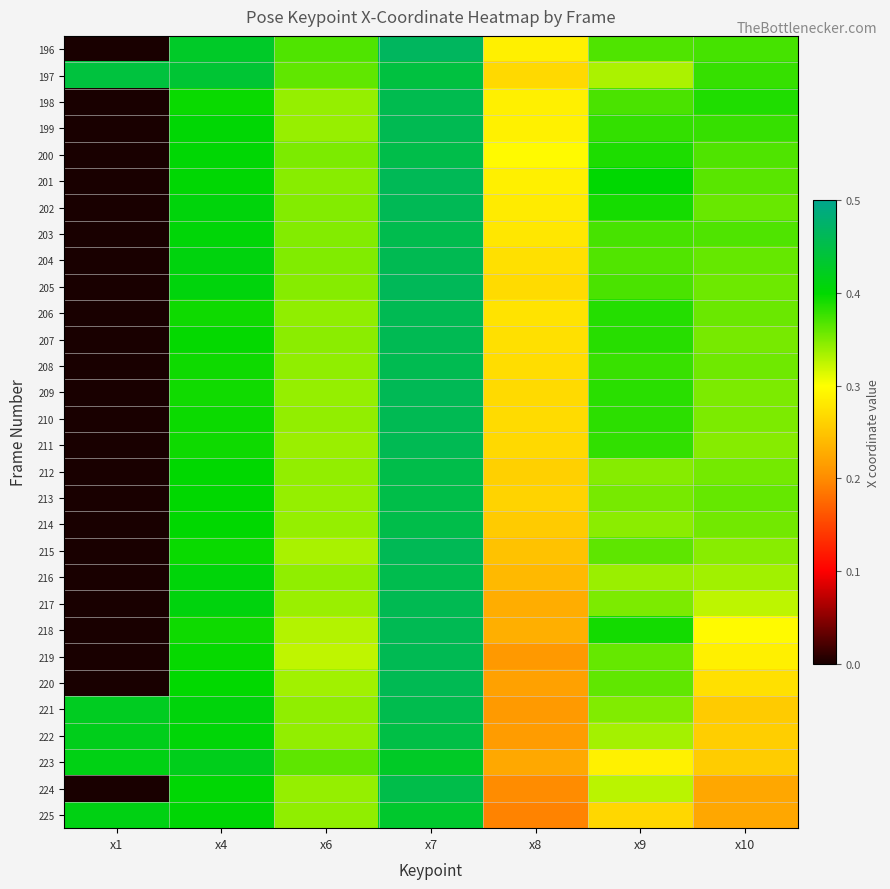

What is the total value across all series at x1?

2.1